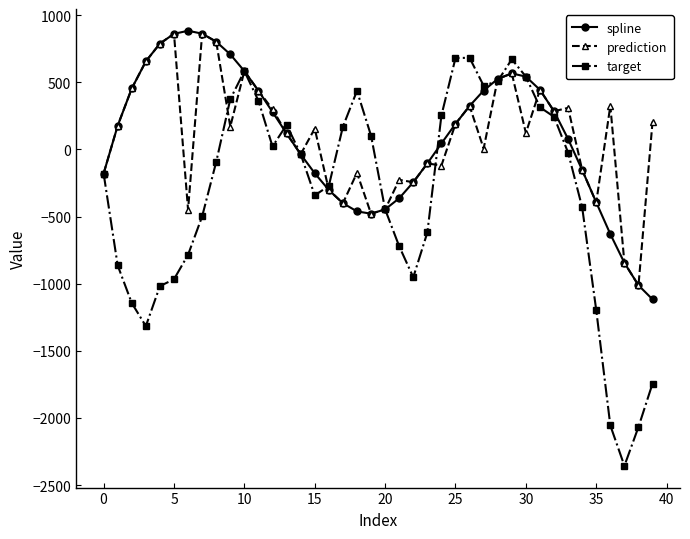

What is the lowest value of the spline series?

-1116.7